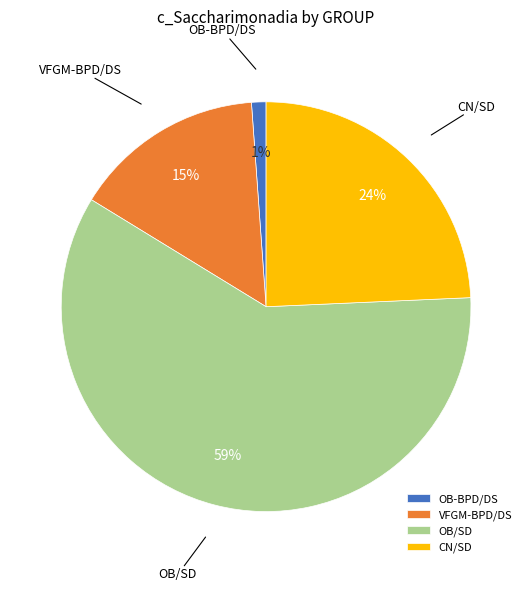

Rank the categories by value from lowest to highest.

OB-BPD/DS, VFGM-BPD/DS, CN/SD, OB/SD